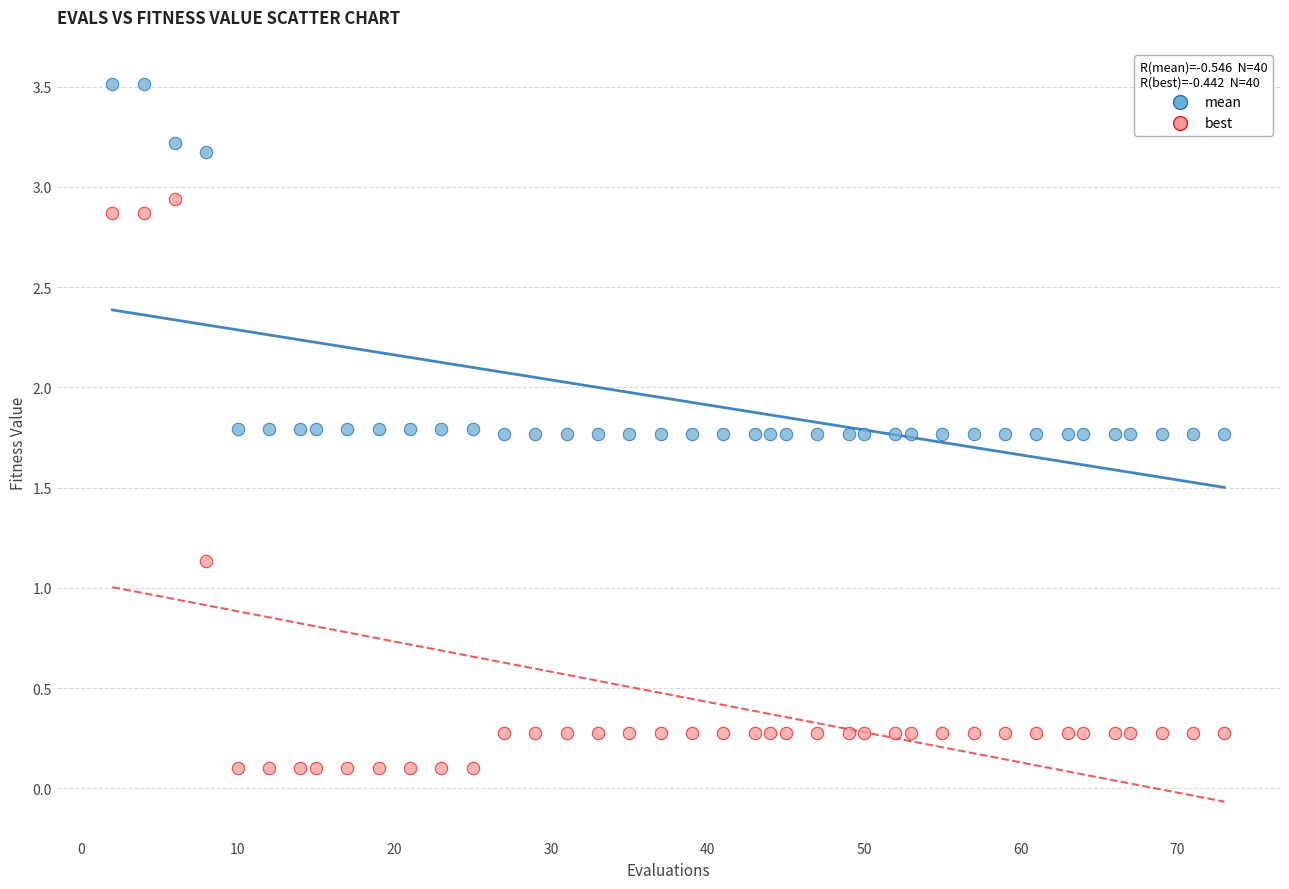

Which series reaches the maximum Y coordinate?

mean